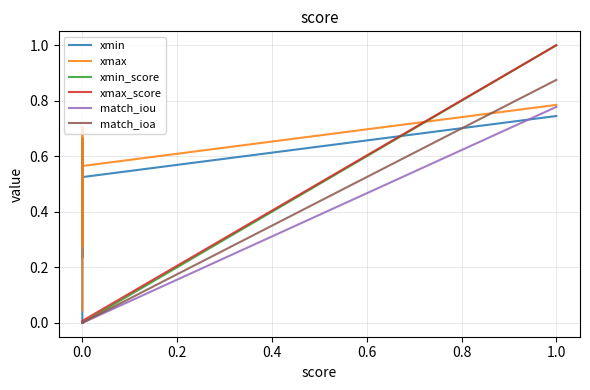

What is the label of the 3rd point from the right?

0.8